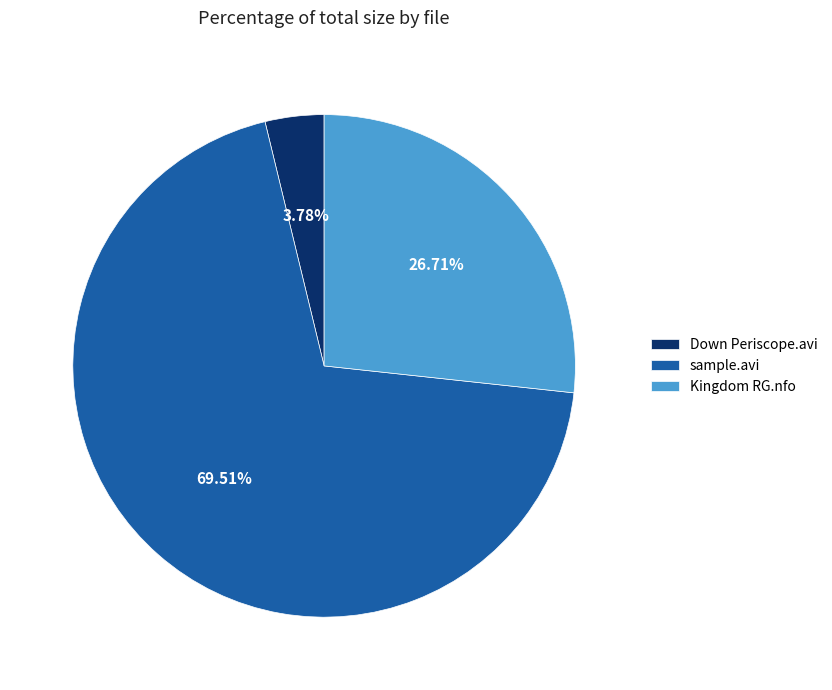

Which has a higher value, Down Periscope.avi or sample.avi?

sample.avi